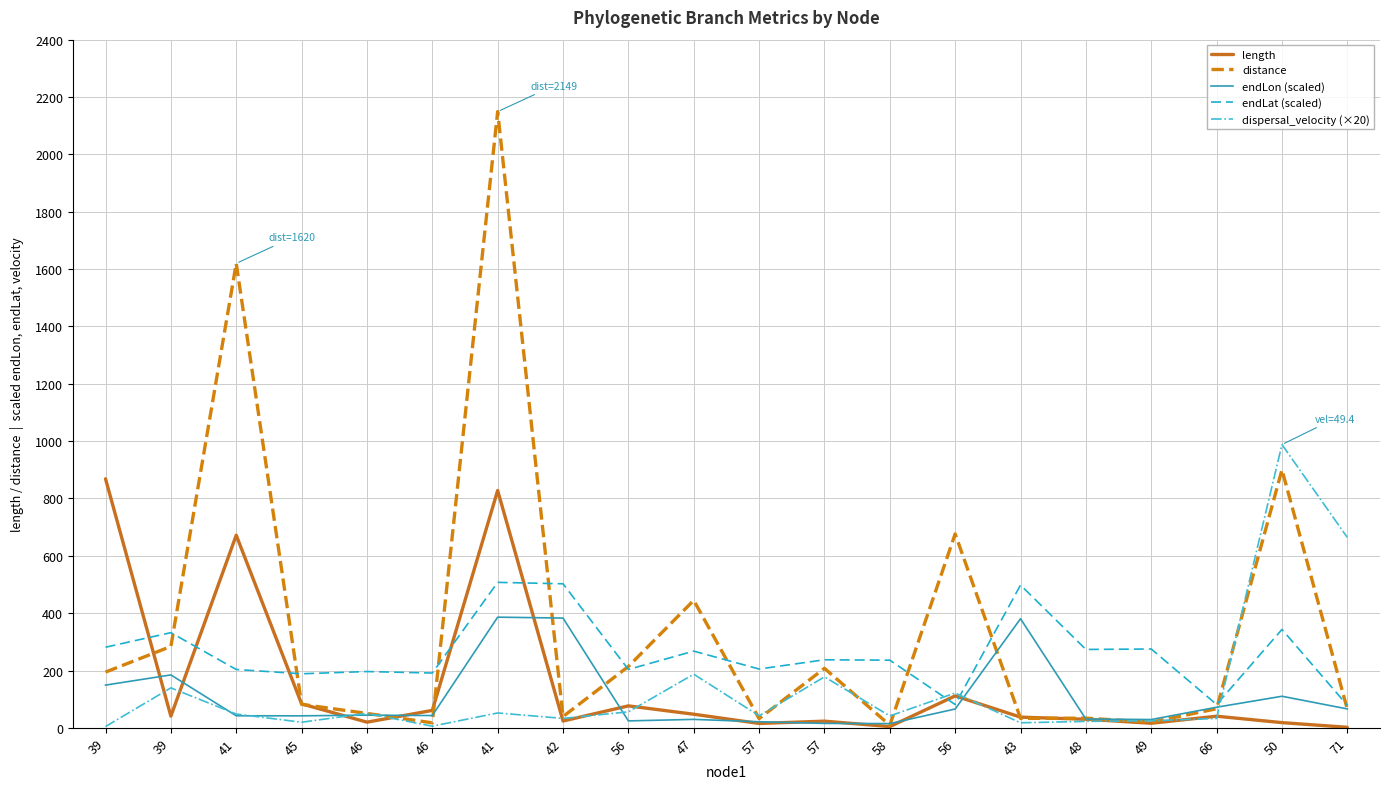

How many lines are shown in the chart?

5